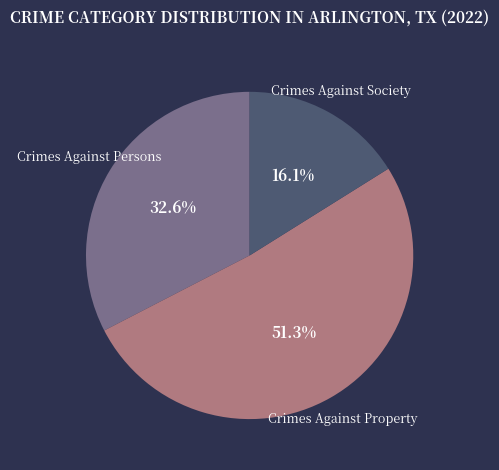

Between Crimes Against Property and Crimes Against Society, which is larger?

Crimes Against Property